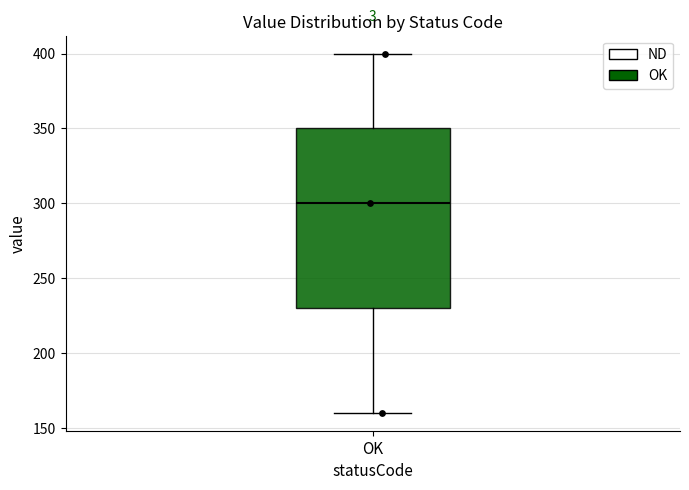

Where is the lower edge of the box for OK on the y-axis? The values are not printed on the chart, so give them approximately, as read against the axis.

230